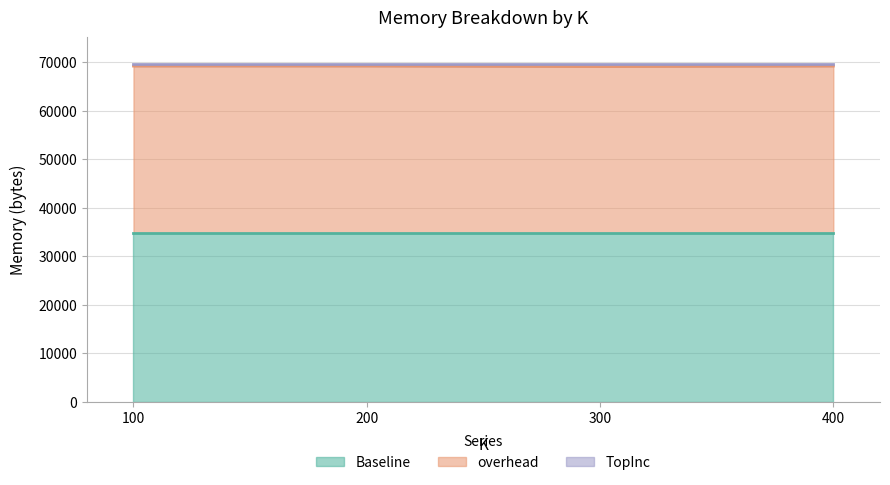

Which series has the widest spread of values?

TopInc